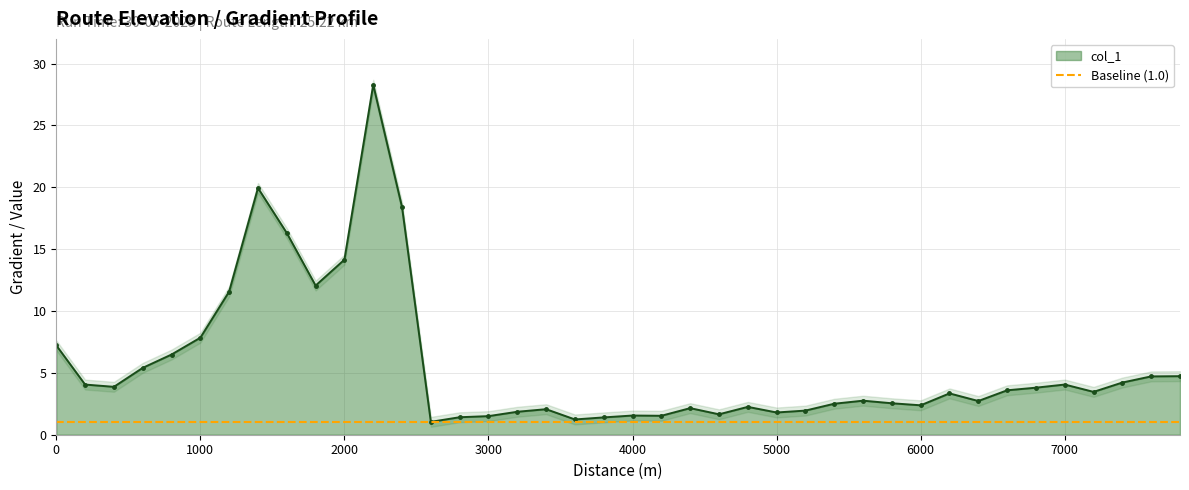

Which has a higher value, 6400 or 4600?

6400